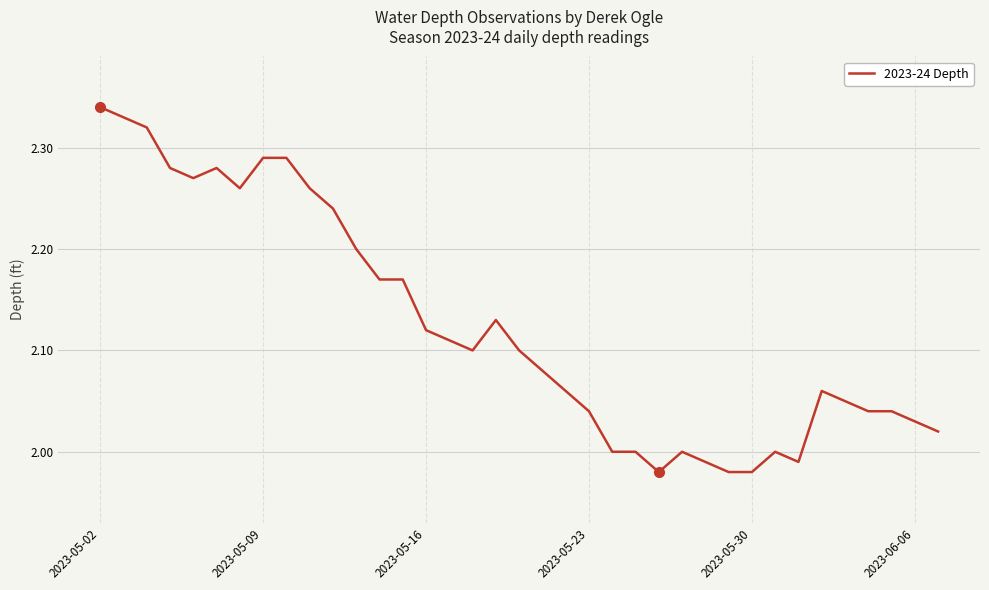

What is the difference between the maximum and minimum values?

0.4